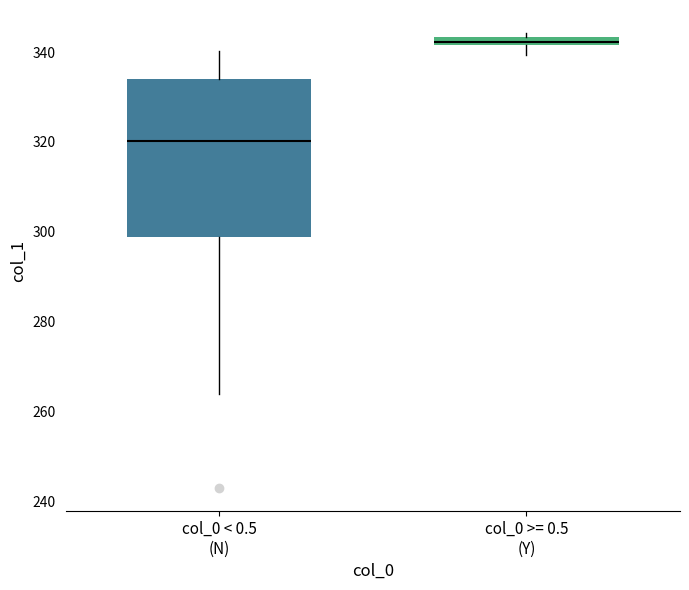

Where does the lower whisker of the box for col_0 < 0.5 (N) end on the y-axis? The values are not printed on the chart, so give them approximately, as read against the axis.

264